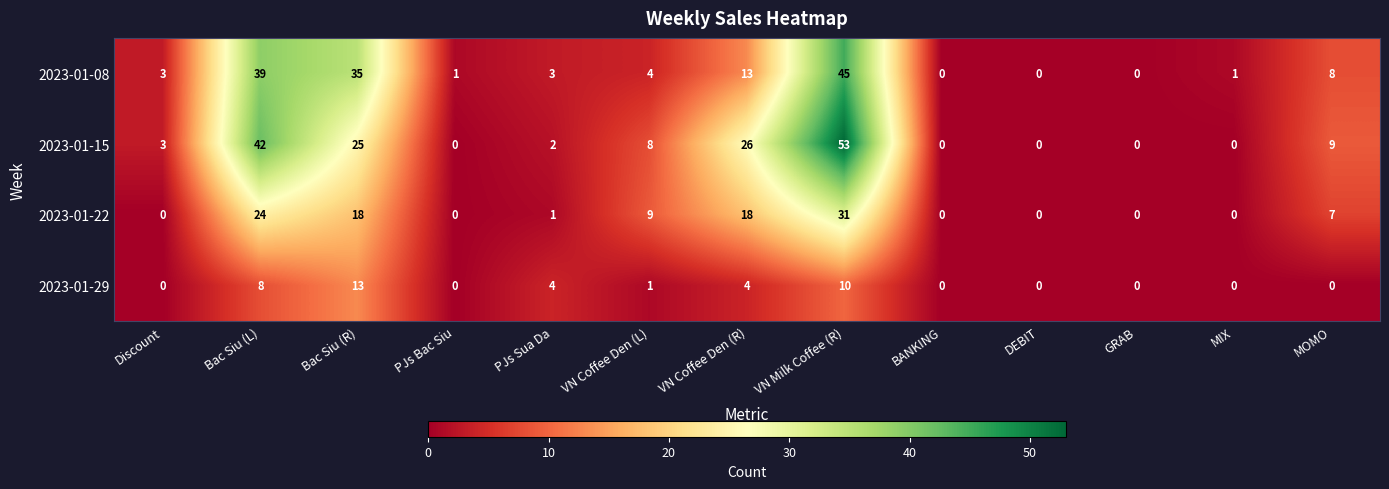

How many data points does each series have?

13